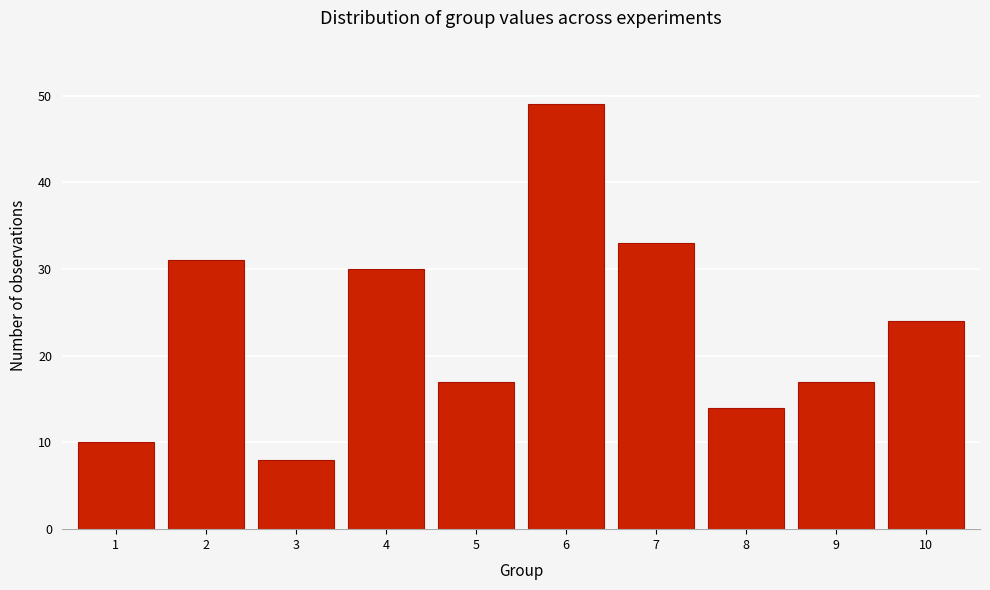

Reading left to right, extract all data points from this chart.

1=10	2=31	3=8	4=30	5=17	6=49	7=33	8=14	9=17	10=24